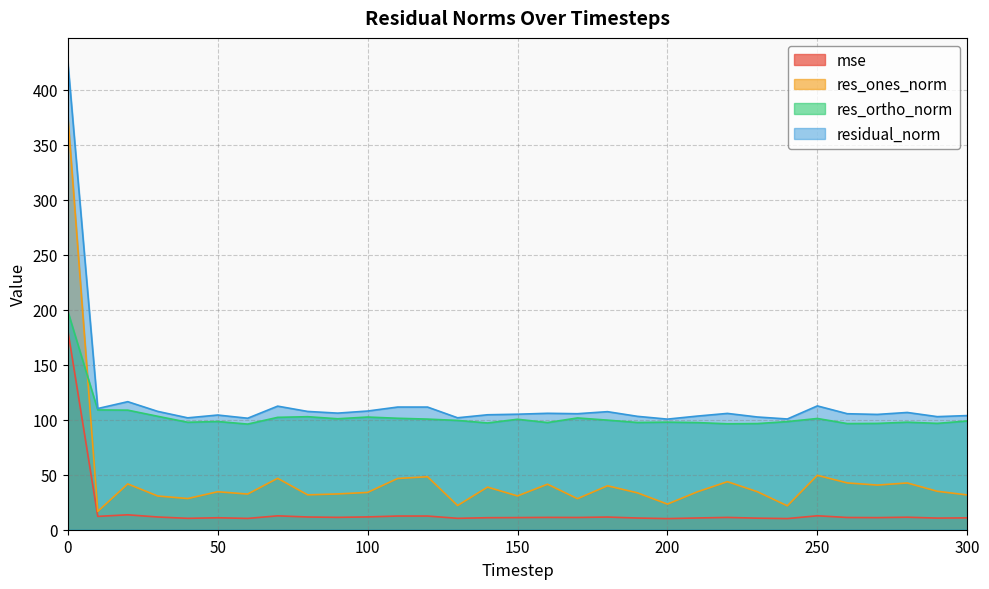

What is the total value across all series at 170?

246.5